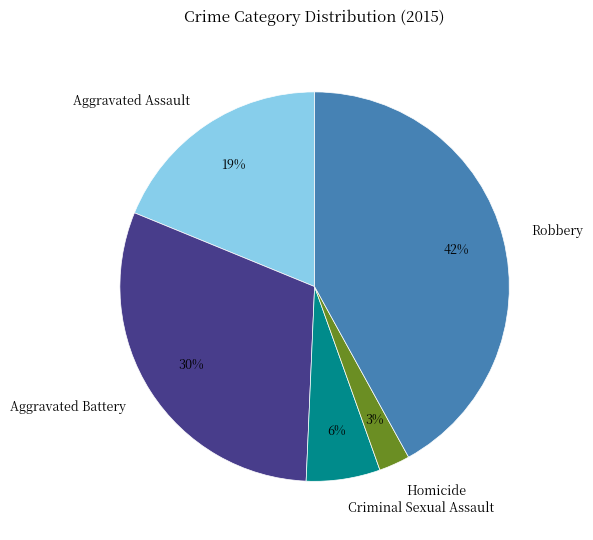

Between Robbery and Criminal Sexual Assault, which is larger?

Robbery